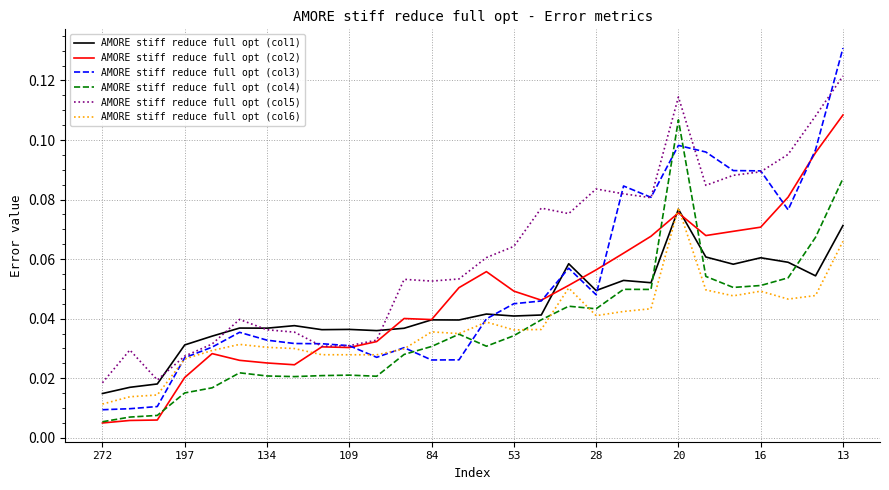

Which series has the largest total across all categories?

AMORE stiff reduce full opt (col5)